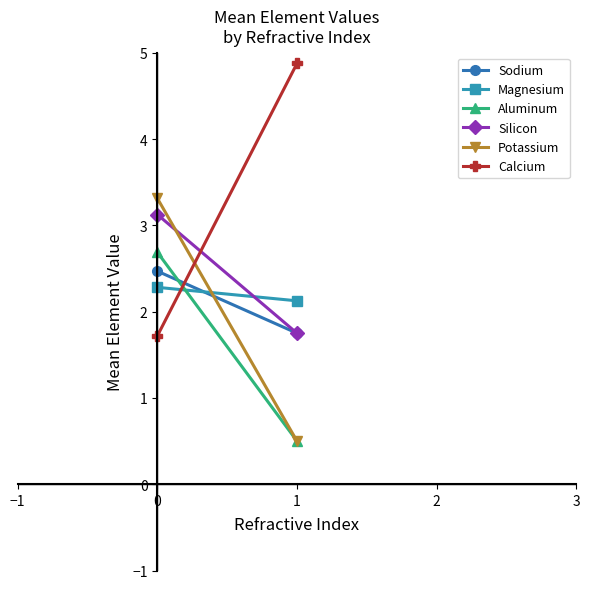

What is the average value of the Aluminum series?

1.6